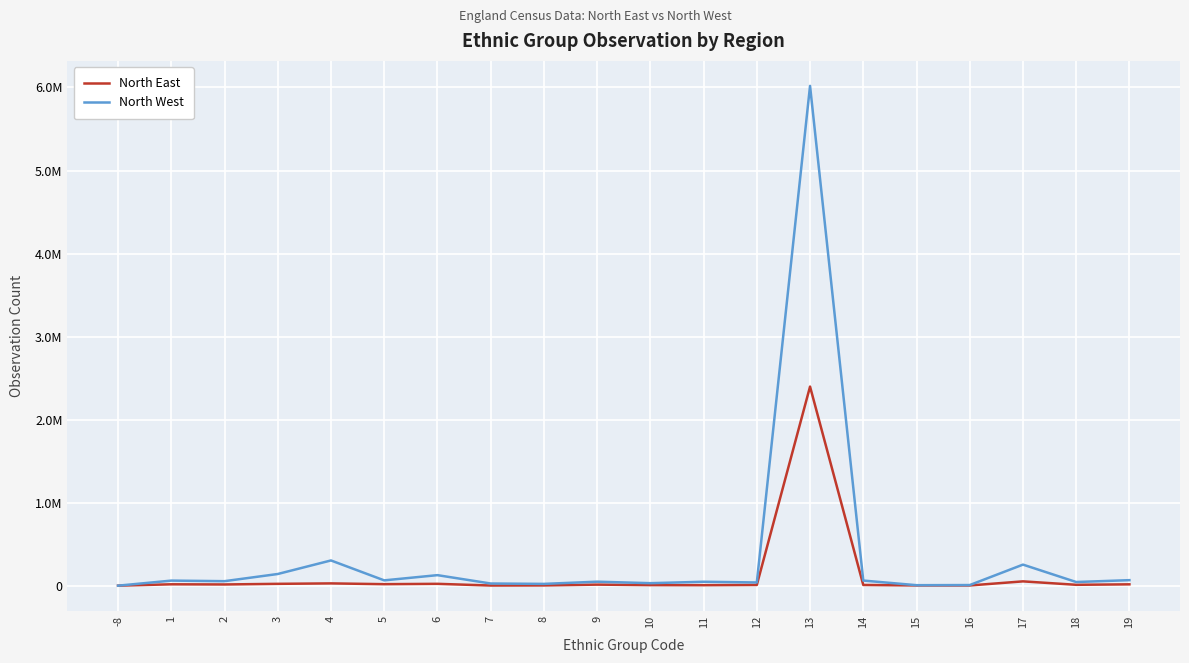

Reading right to left, what are all the values shown in this chart?

North East: 19=15936	18=10406	17=51783	16=2375	15=2621	14=8384	13=2397557	12=8604	11=5650	10=6527	9=12490	8=2865	7=1704	6=22066	5=17938	4=27290	3=22021	2=14442	1=16355	-8=0
North West: 19=66291	18=43865	17=253487	16=7359	15=5741	14=61422	13=6019385	12=38443	11=46962	10=30011	9=47829	8=21391	7=25919	6=126608	5=63751	4=303611	3=140413	2=54051	1=60859	-8=0